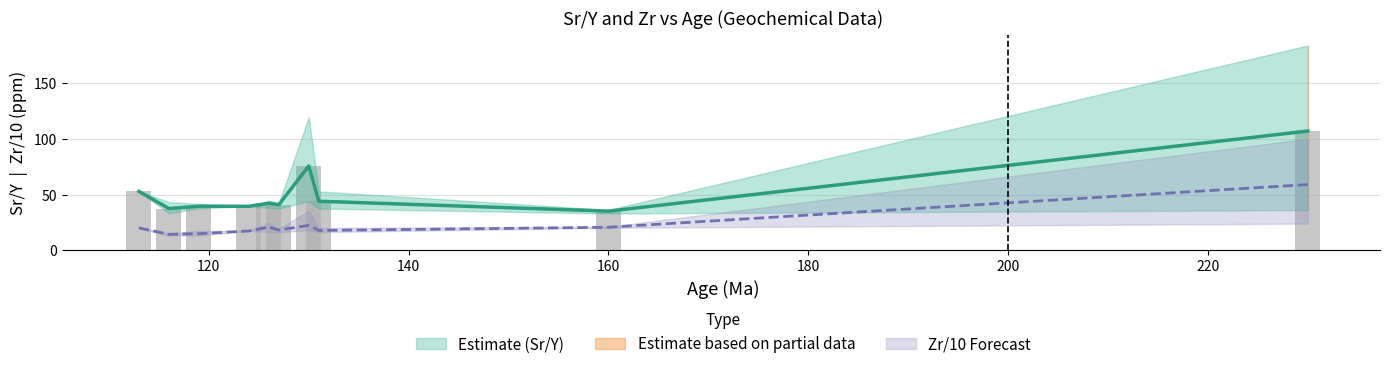

At which label does Zr_mean first exceed 20?

126